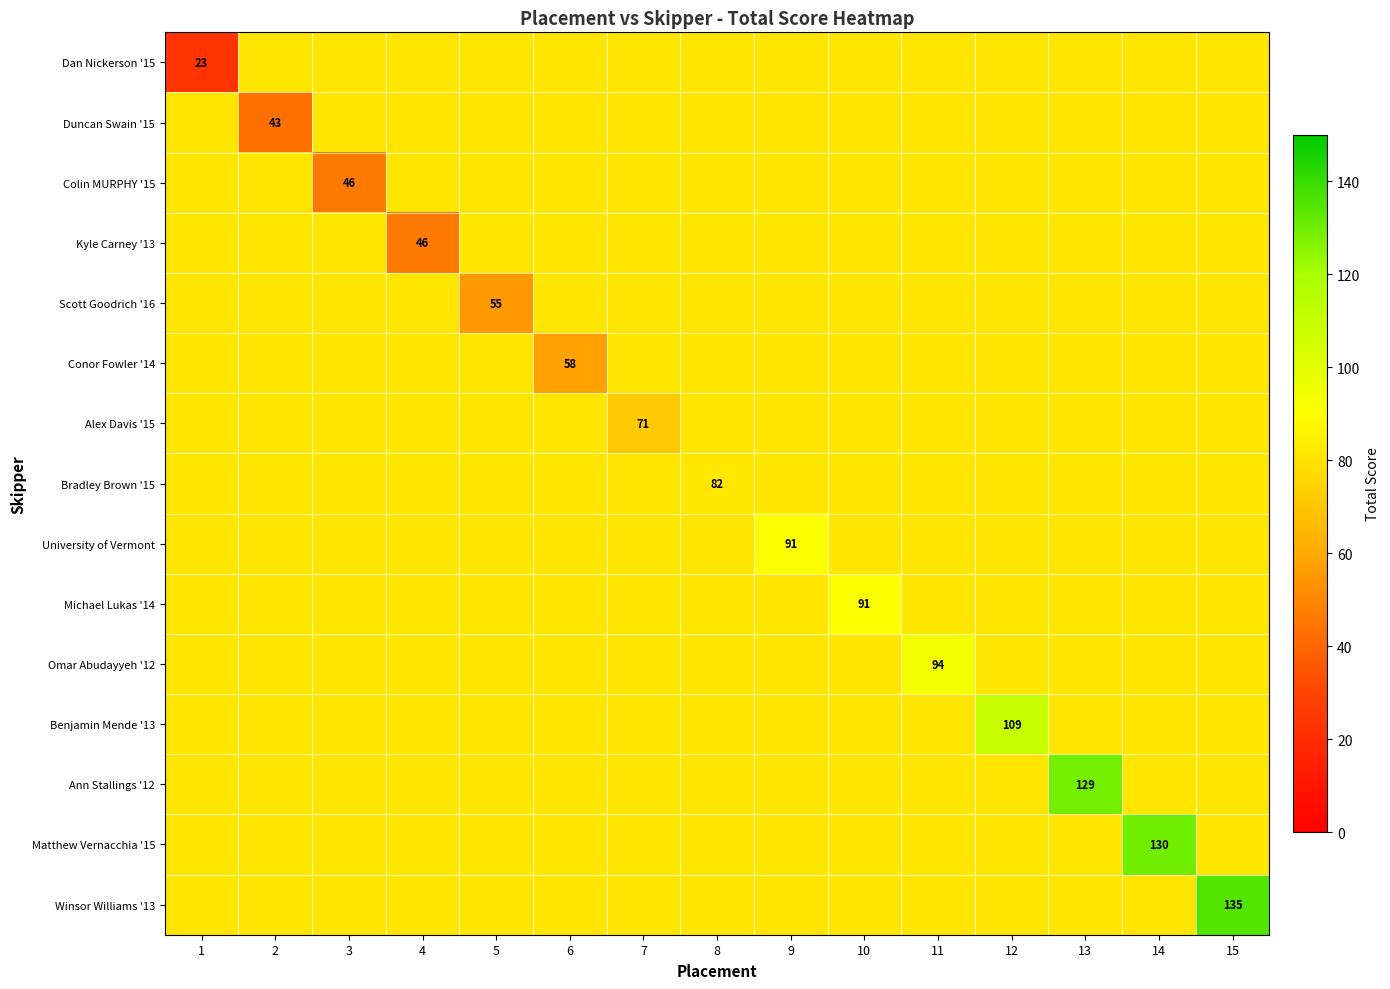

The Colin MURPHY '15 series shows 20 at 3. True or false?

False